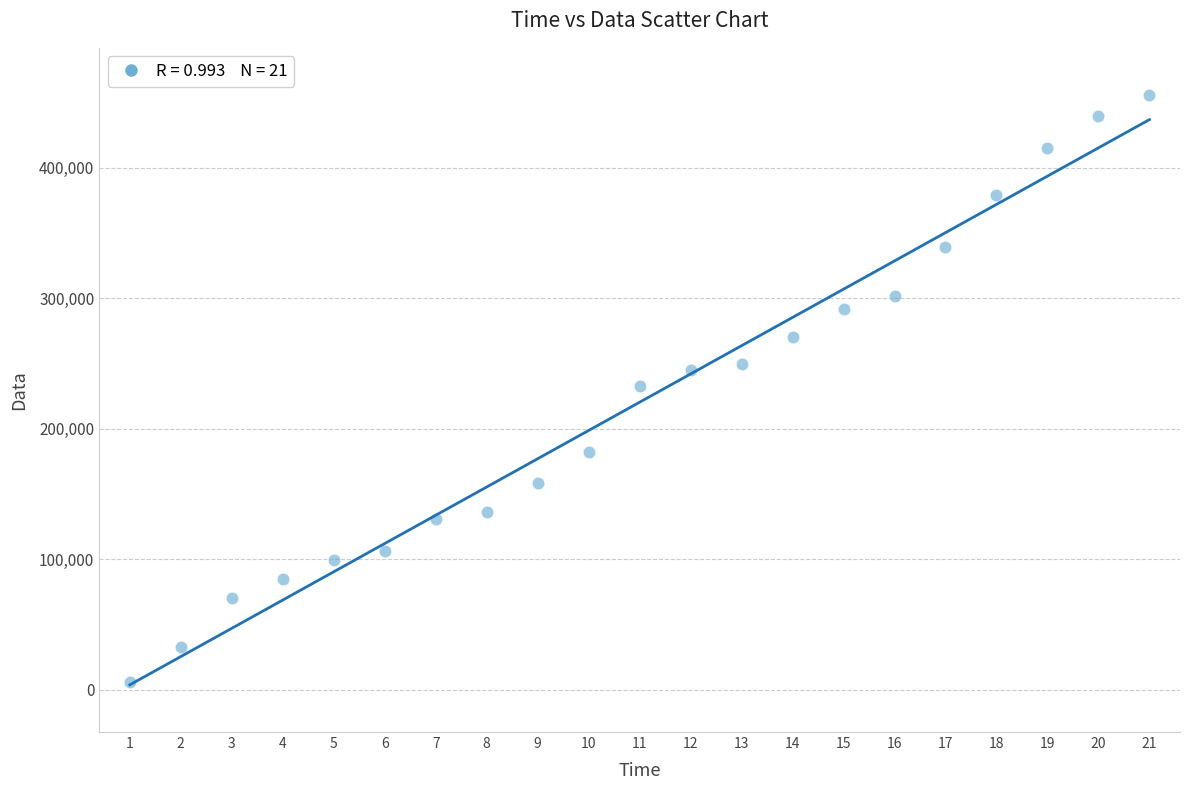

What is the range of X values (max minus min)?

20